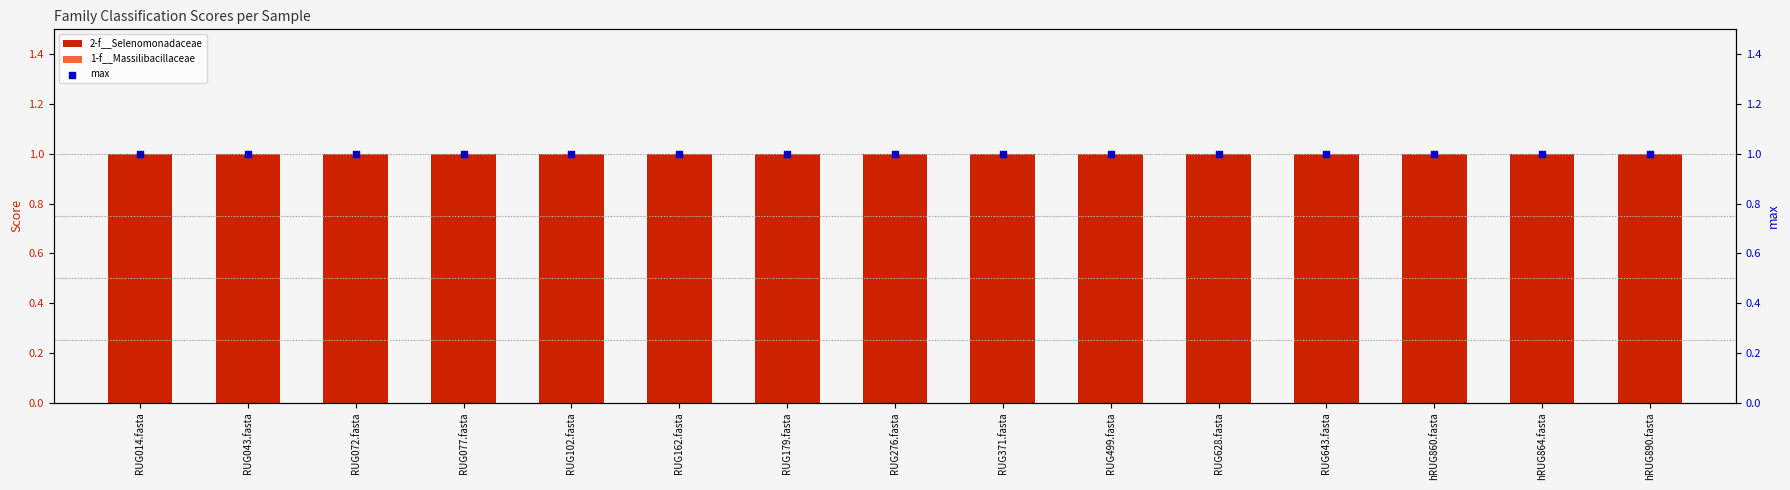

What is the total value across all series at RUG014.fasta?

2